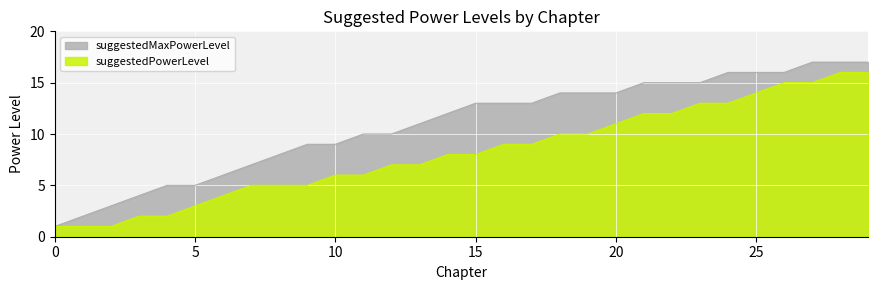

What is the difference between the highest and lowest values at 13?

4